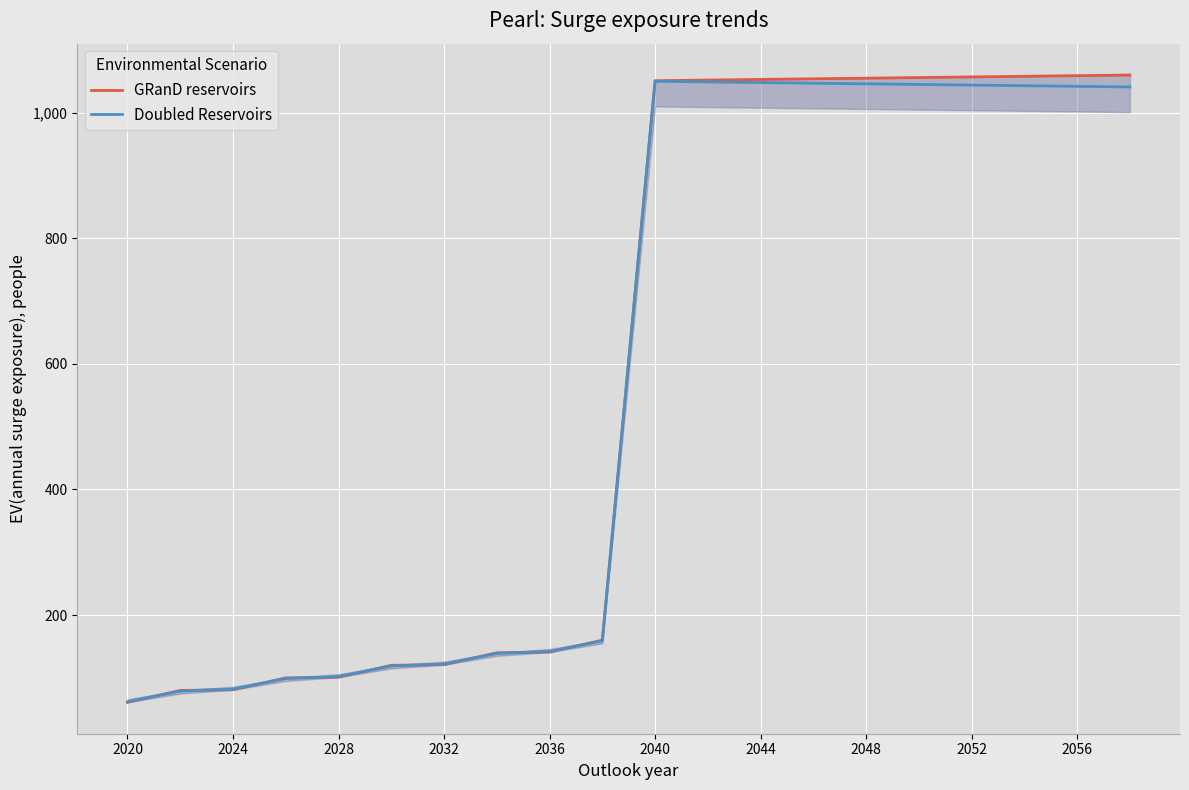

What is the difference between the maximum and minimum values in the Doubled Reservoirs series?

988.0